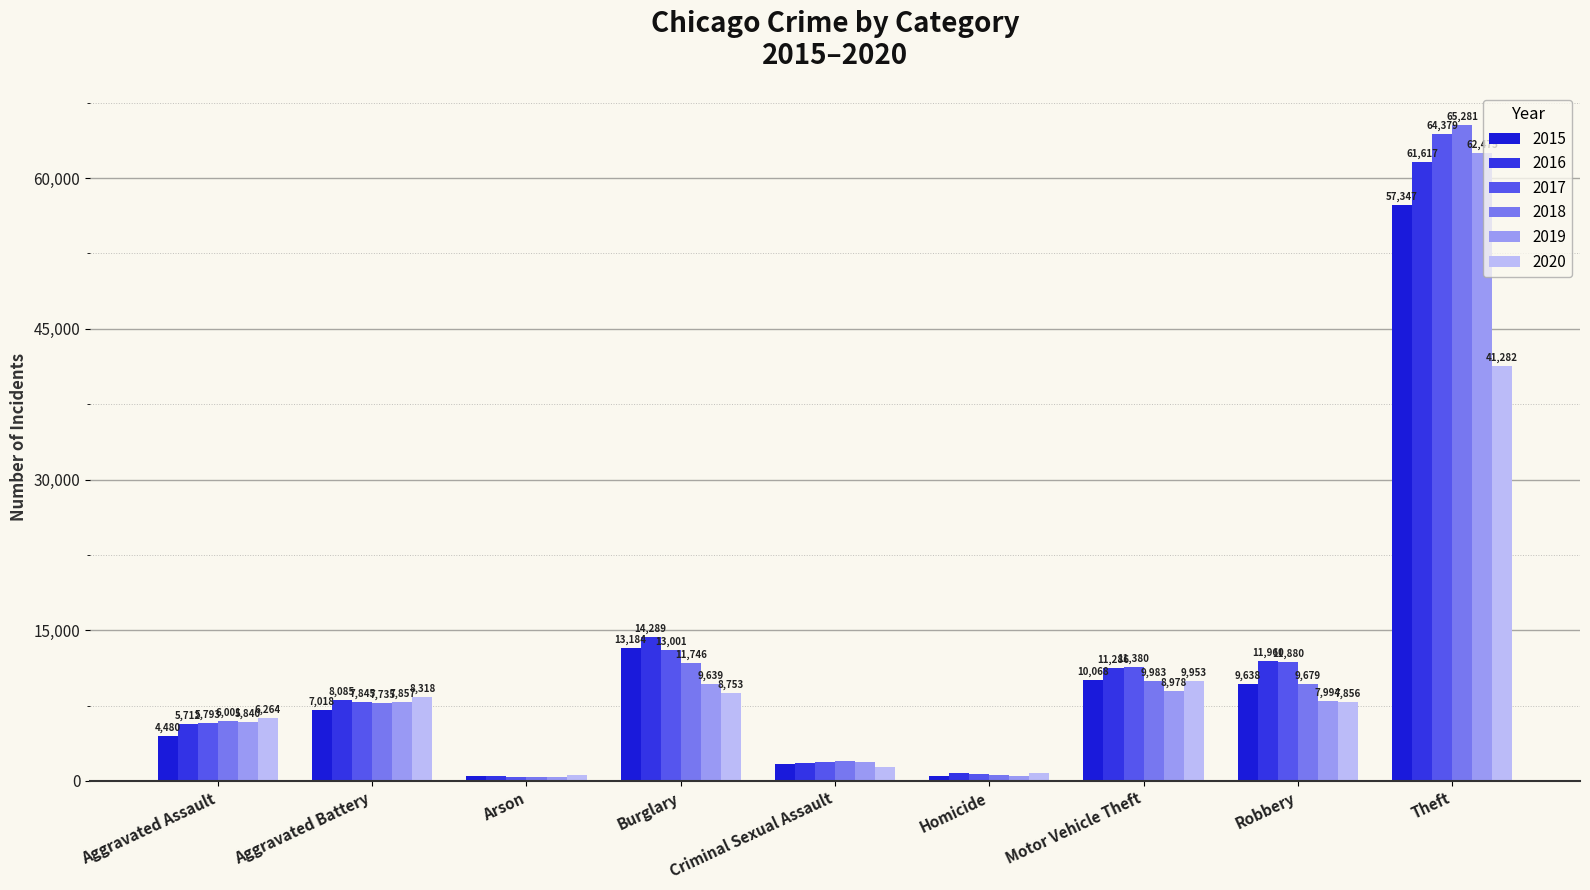

What is the total value across all series at Aggravated Assault?

34090